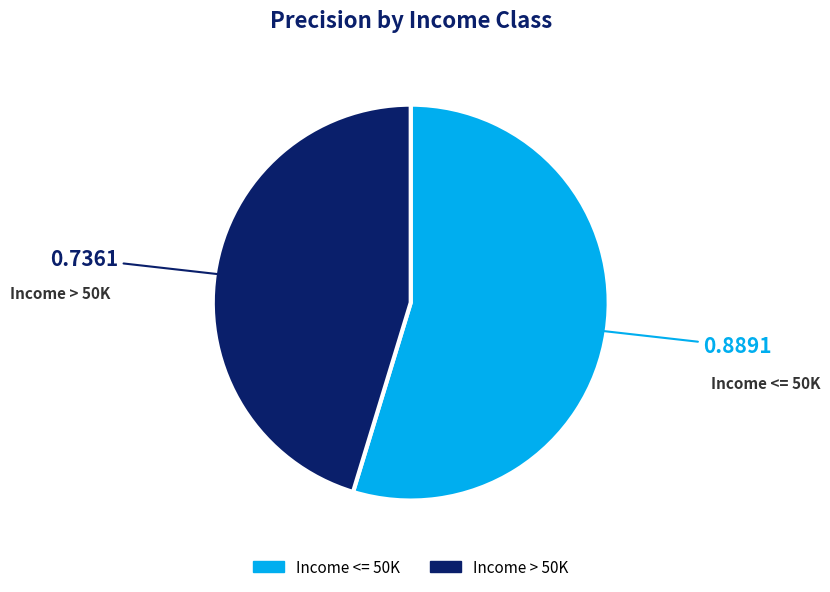

Combined, do Income > 50K and Income <= 50K account for over 50%?

Yes